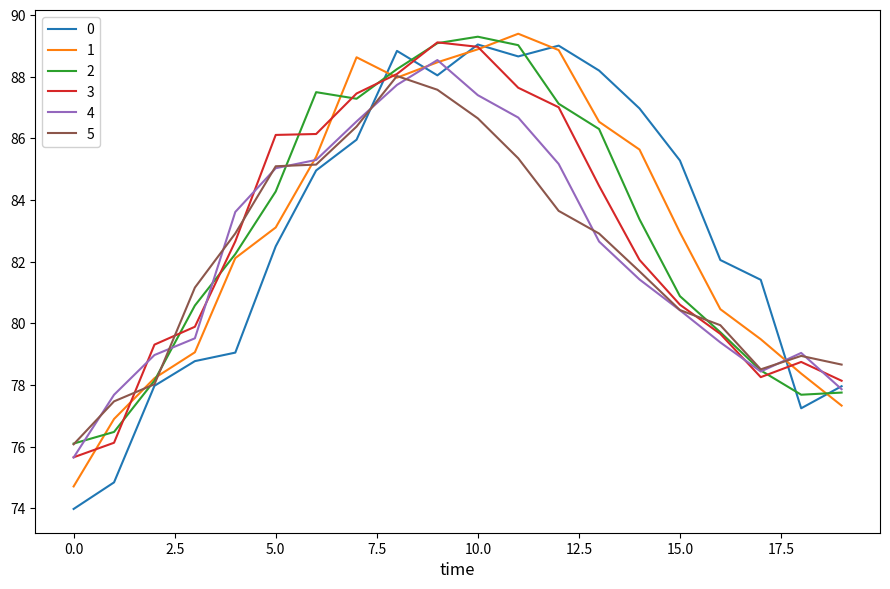

How many lines are shown in the chart?

6